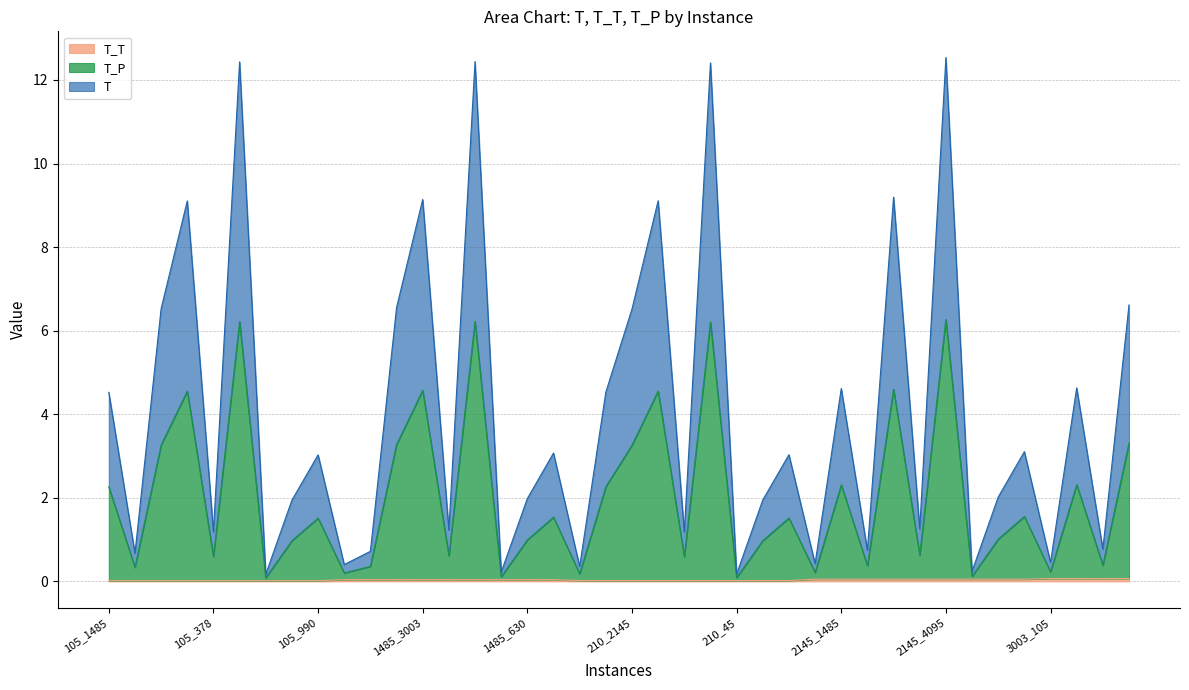

At which label is T_T closest to 0?

105_1485